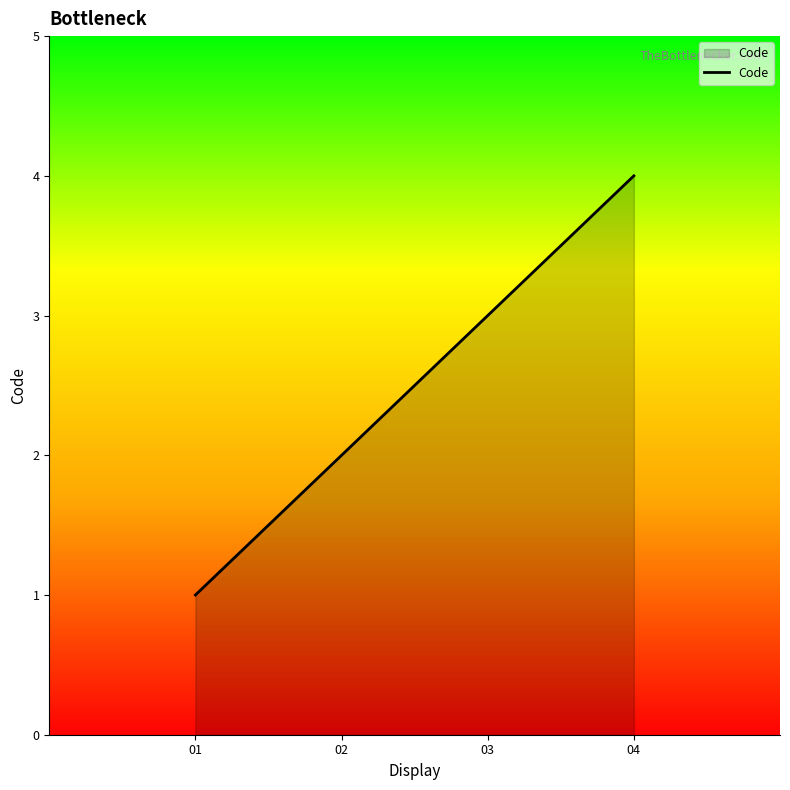

Which category has the highest value across all series?

04